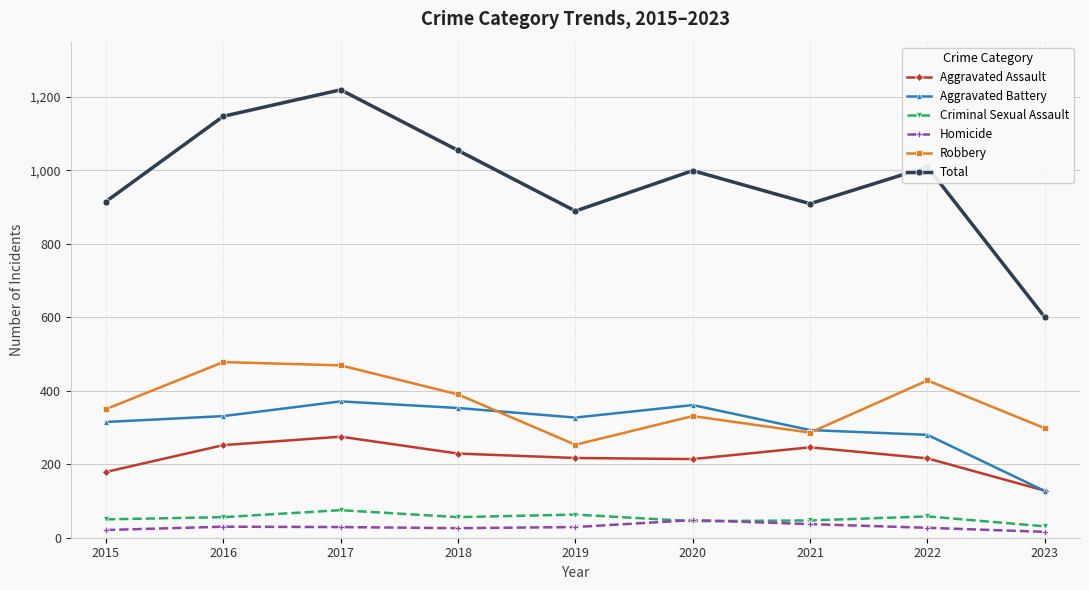

How many data points in Homicide are less than 29?

4